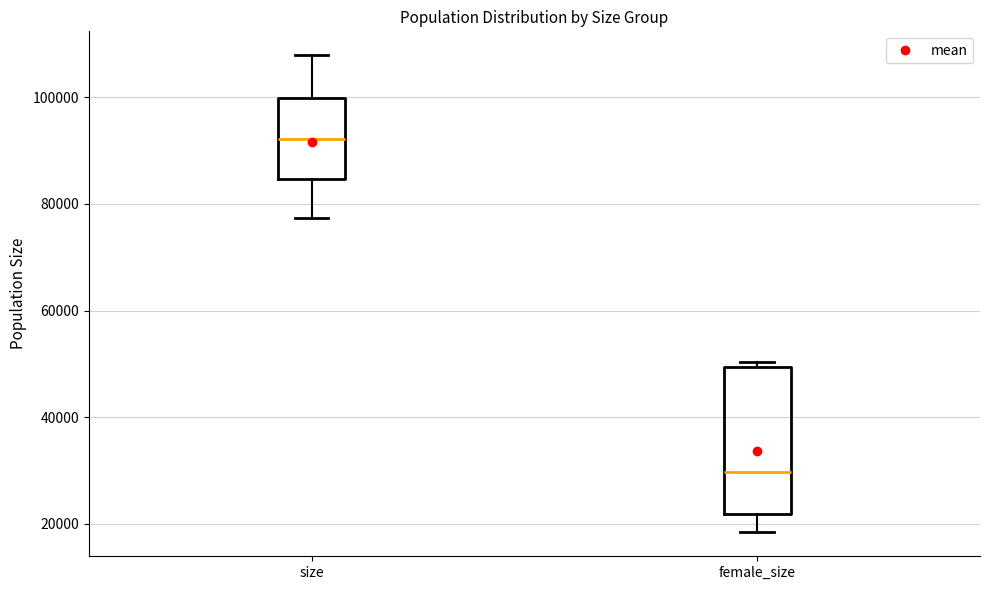

Which box has the lowest median line?

female_size